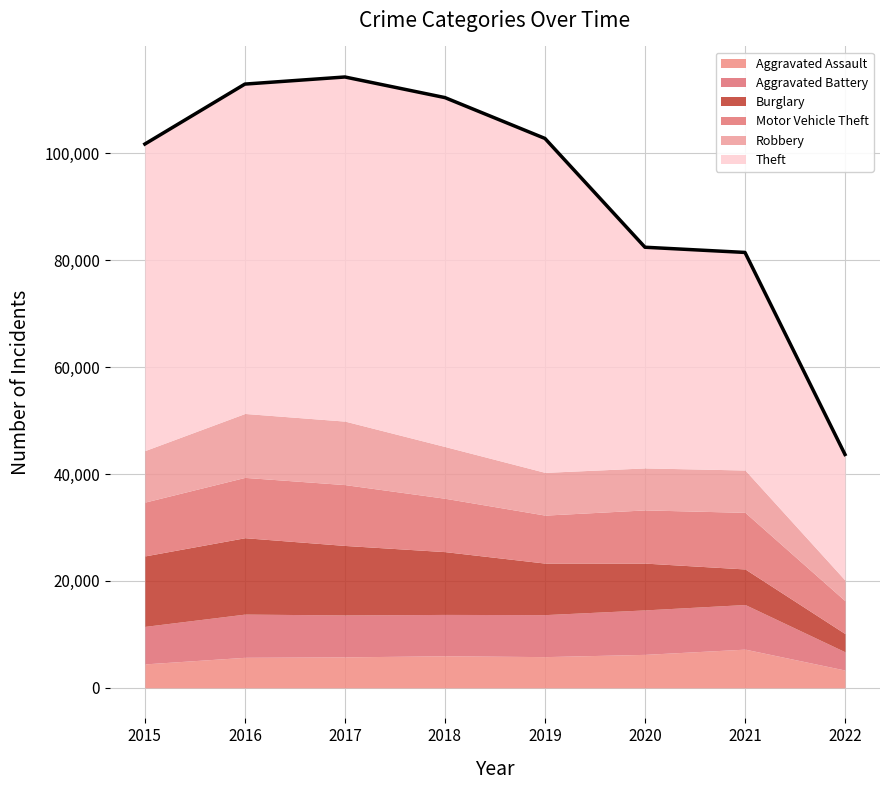

Is the value of Aggravated Assault at 2020 greater than the value of Aggravated Battery at 2019?

No